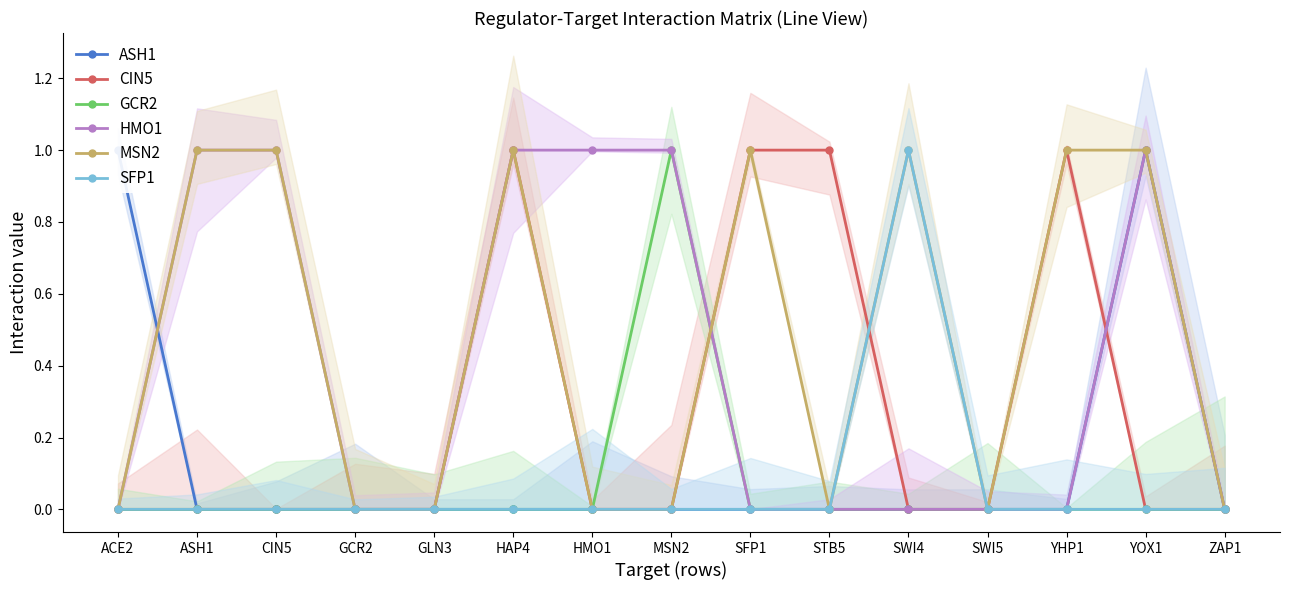

At which category does the chart reach its peak across all series?

ACE2